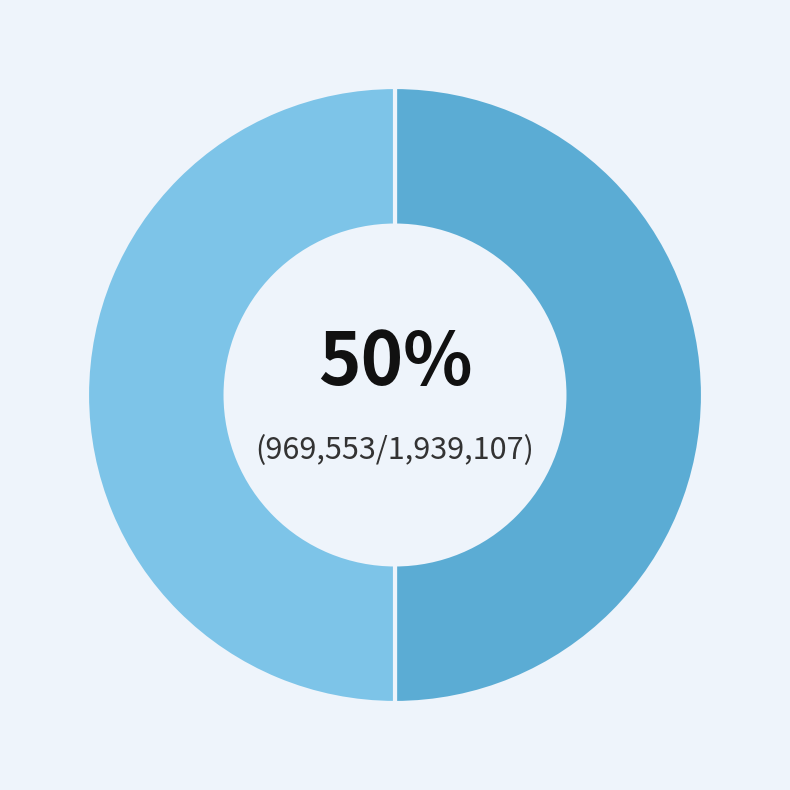

To the nearest percent, what is the average slice percentage?

50%